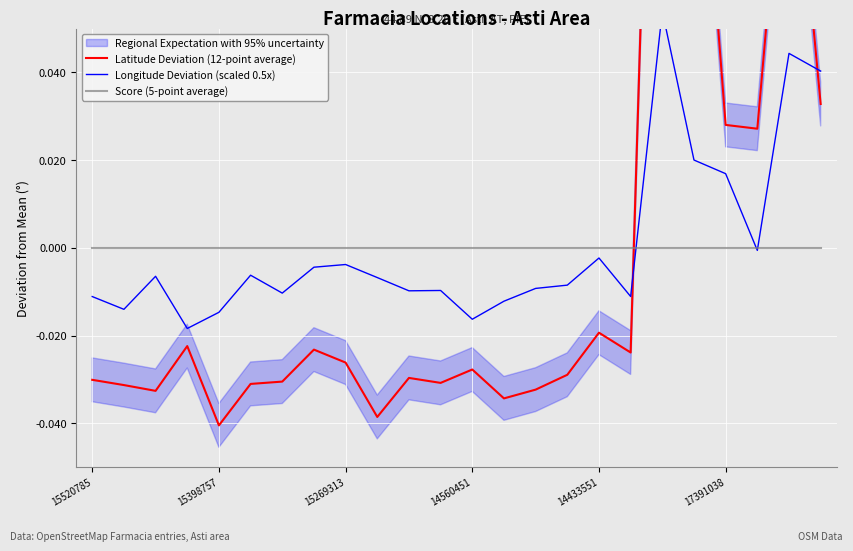

Reading left to right, list all the values displayed in this chart.

Latitude Deviation (12-point average): -0.0	-0.0	-0.0	-0.0	-0.0	-0.0	-0.0	-0.0	-0.0	-0.0	-0.0	-0.0	-0.0	-0.0	-0.0	-0.0	-0.0	-0.0	0.2	0.1	0.0	0.0	0.1	0.0
Longitude Deviation (scaled 0.5x): -0.0	-0.0	-0.0	-0.0	-0.0	-0.0	-0.0	-0.0	-0.0	-0.0	-0.0	-0.0	-0.0	-0.0	-0.0	-0.0	-0.0	-0.0	0.1	0.0	0.0	-0.0	0.0	0.0
Score (5-point average): 0.0	0.0	0.0	0.0	0.0	0.0	0.0	0.0	0.0	0.0	0.0	0.0	0.0	0.0	0.0	0.0	0.0	0.0	0.0	0.0	0.0	0.0	0.0	0.0